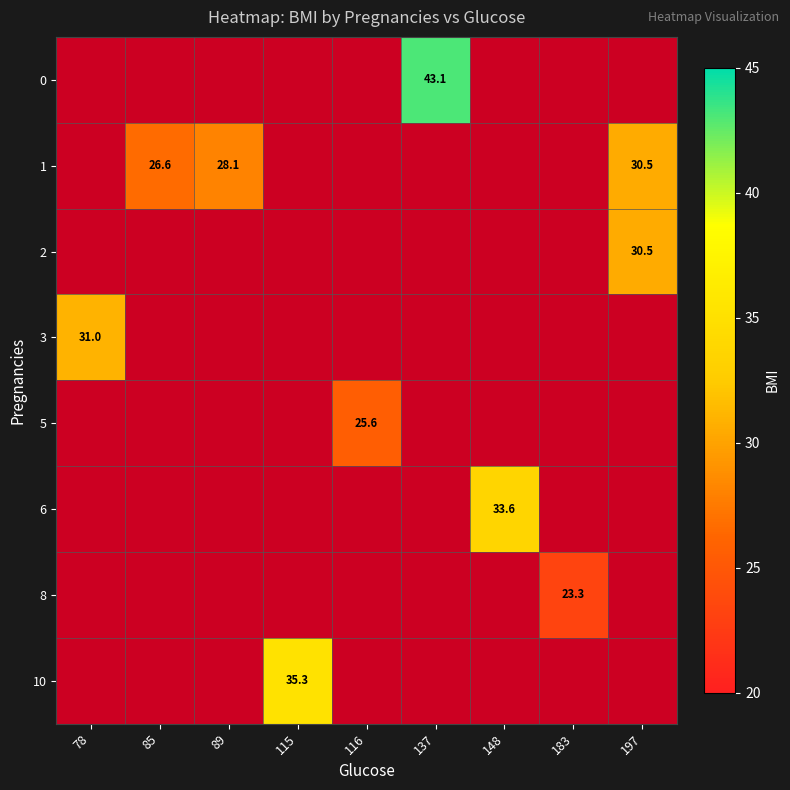

True or false: 0 has a value of 43.1 at 137.

True